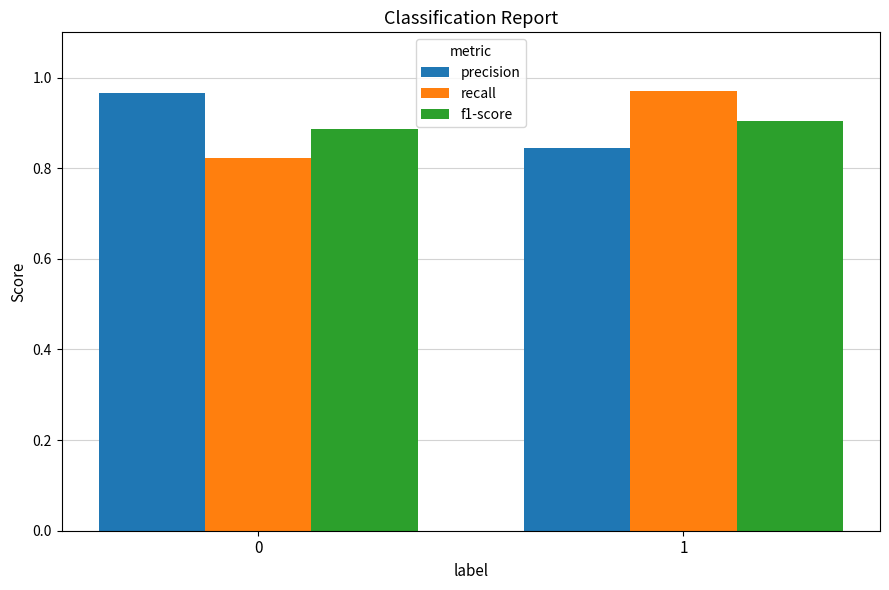

What is the sum of all f1-score values?

1.8